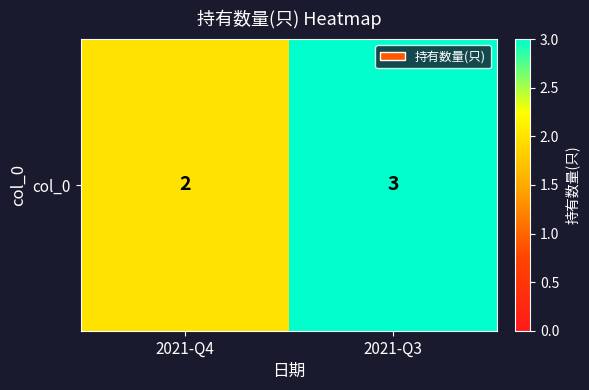

How many values are between 2 and 3?

2